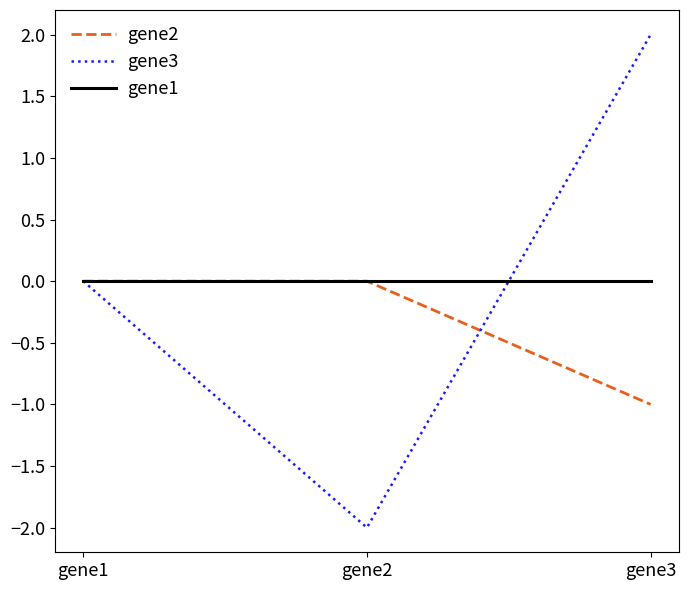

Is the value of gene1 at gene2 greater than the value of gene2 at gene3?

Yes